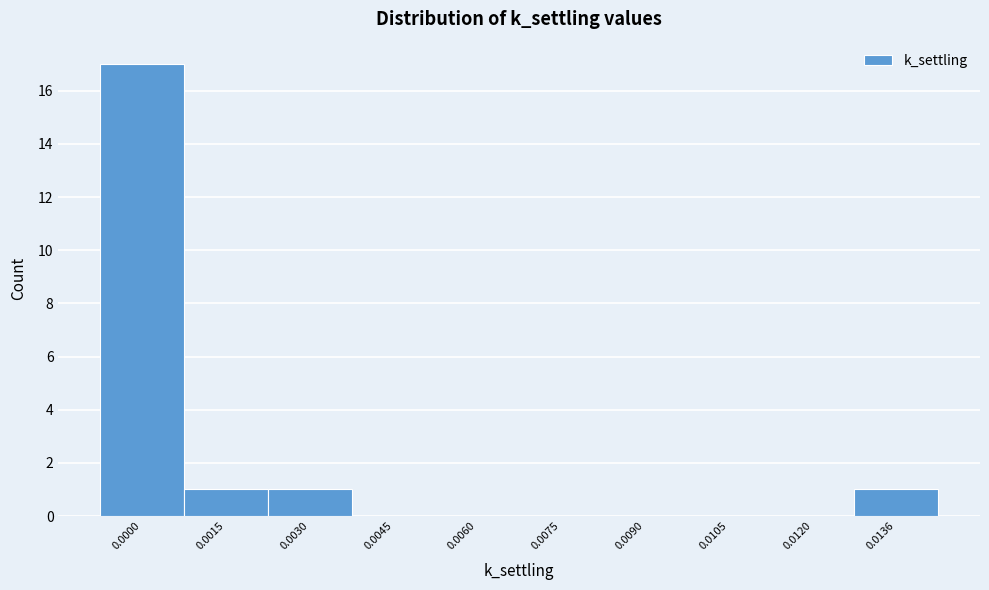

Reading left to right, extract all data points from this chart.

0.0000=17	0.0015=1	0.0030=1	0.0045=0	0.0060=0	0.0075=0	0.0090=0	0.0105=0	0.0120=0	0.0136=1